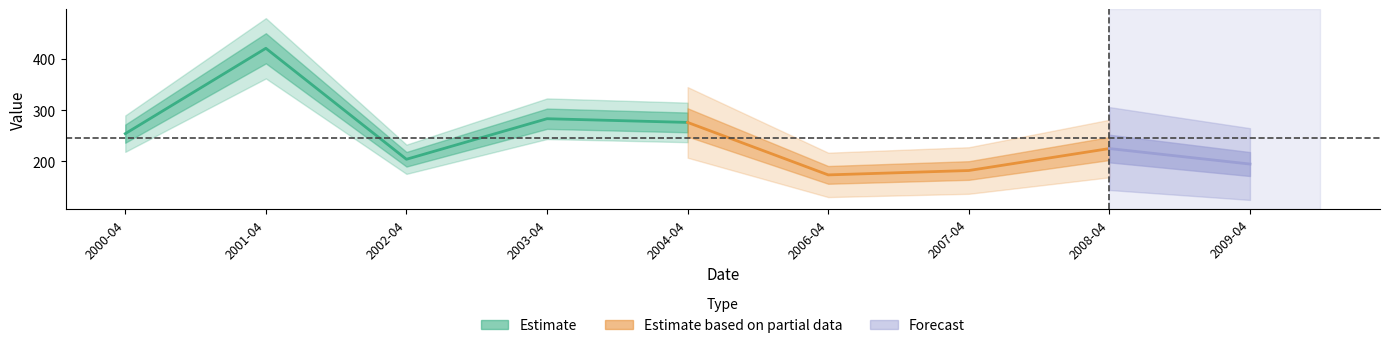

List the labels in order of value, smallest first.

2006-04-15, 2007-04-15, 2009-04-15, 2002-04-15, 2008-04-15, 2000-04-15, 2004-04-15, 2003-04-15, 2001-04-15